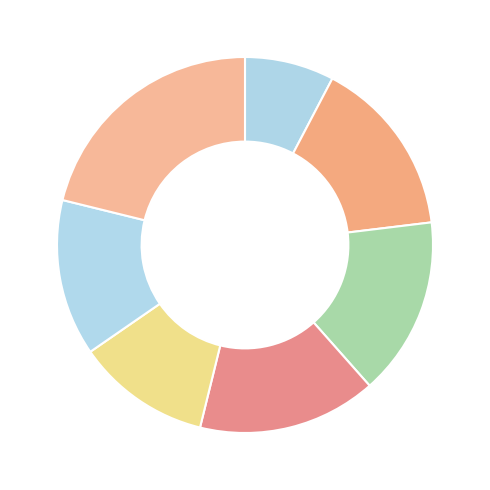

Does any single category account for the majority?

No